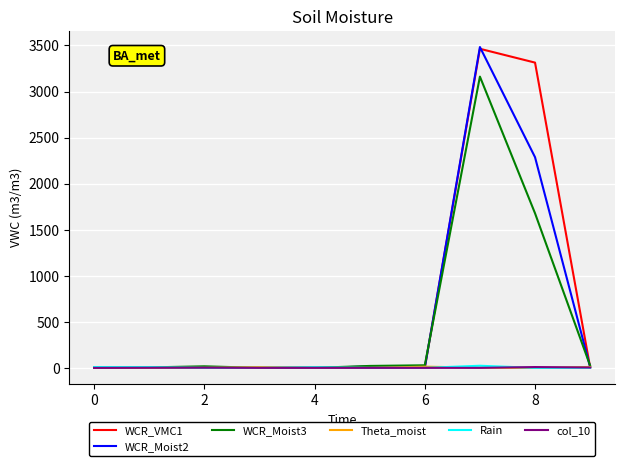

Which series has the largest range (max minus min)?

WCR_Moist2